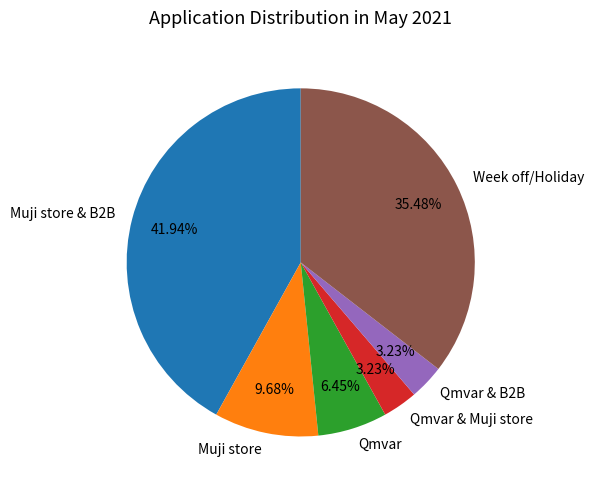

True or false: Muji store accounts for 28% of the total.

False